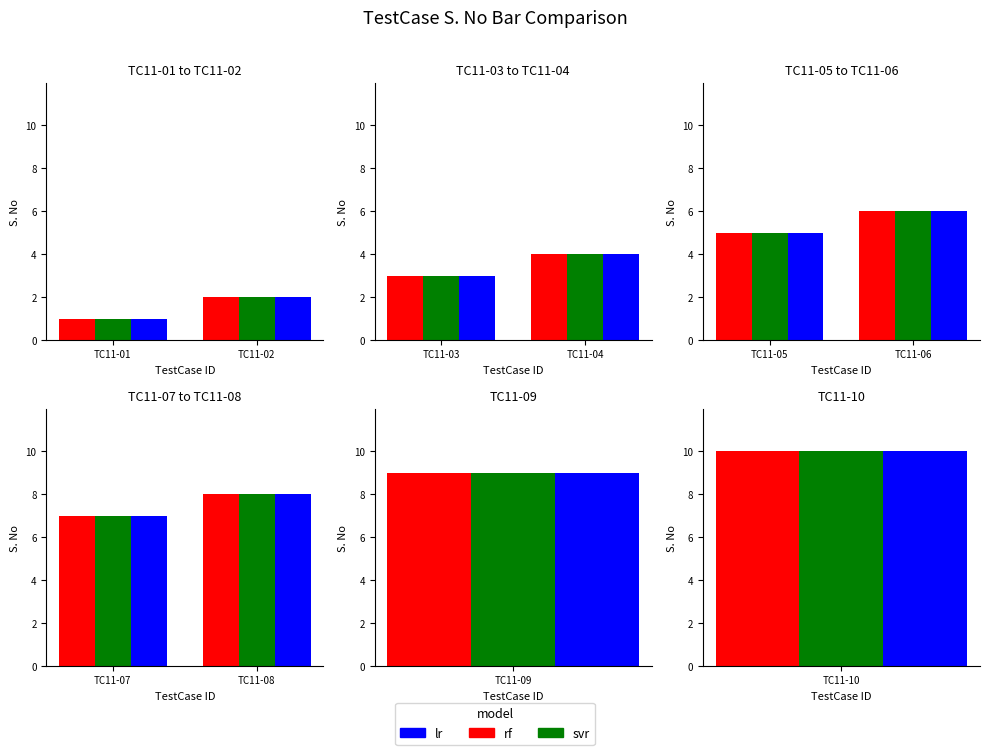

Which has a higher value, TC11-07 or TC11-08?

TC11-08